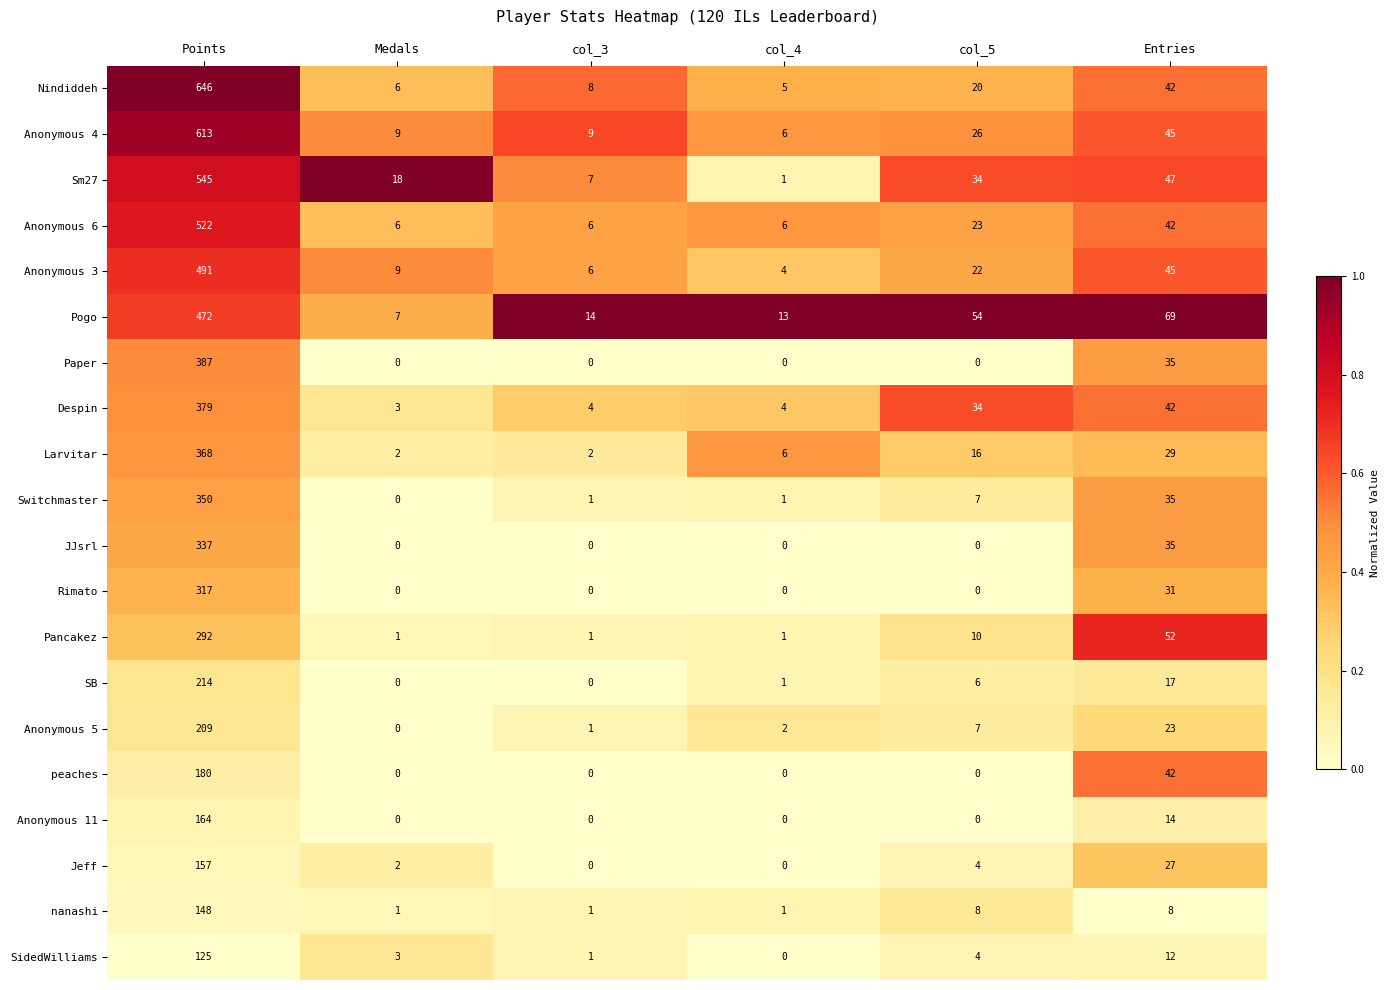

What is the average value of the Nindiddeh series?

121